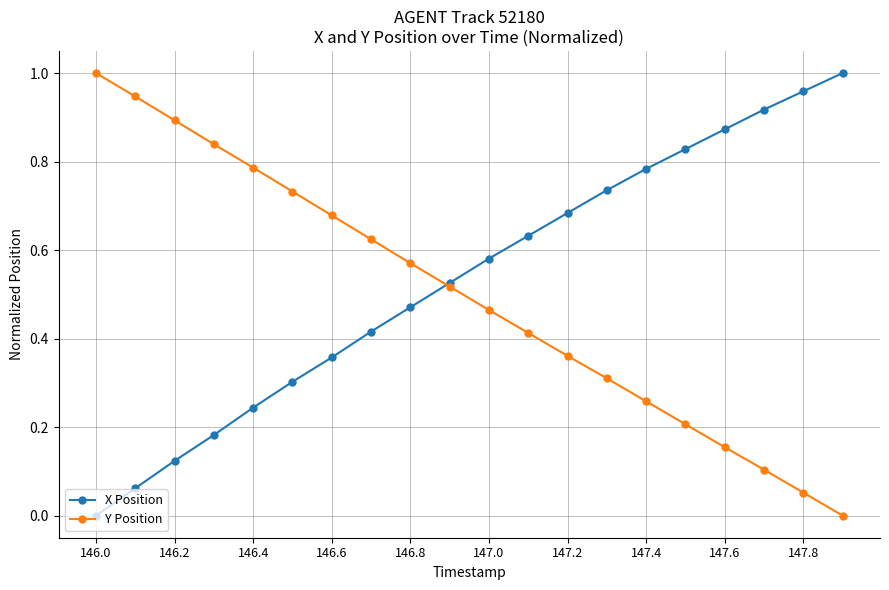

True or false: Y Position has more than 1 points higher than both neighbors.

False